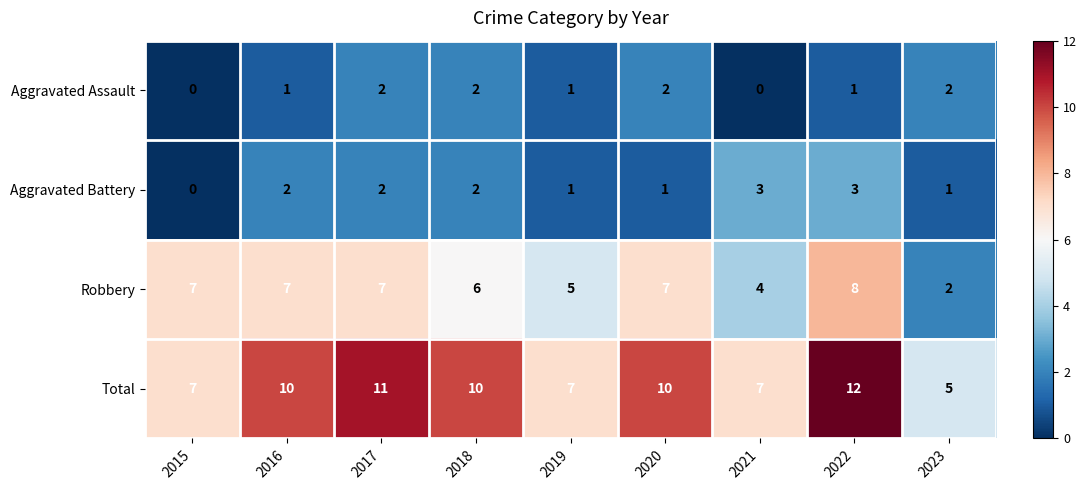

How many series are shown in this chart?

4